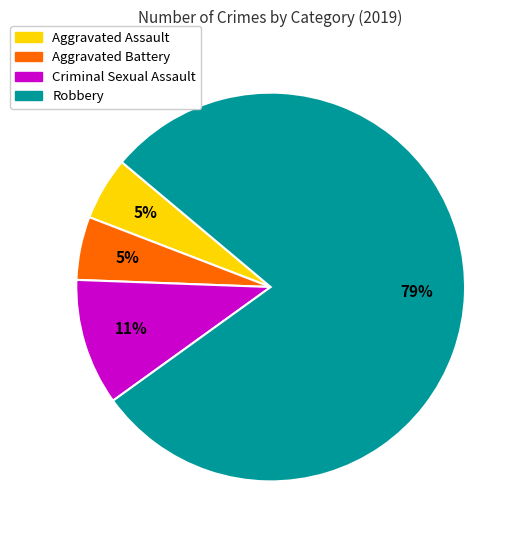

Between Robbery and Aggravated Assault, which is larger?

Robbery